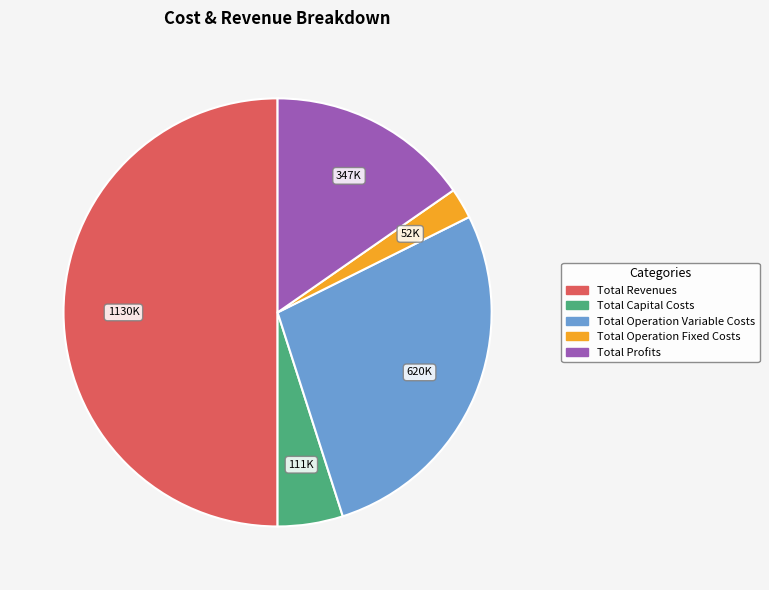

True or false: Total Profits accounts for 23% of the total.

False